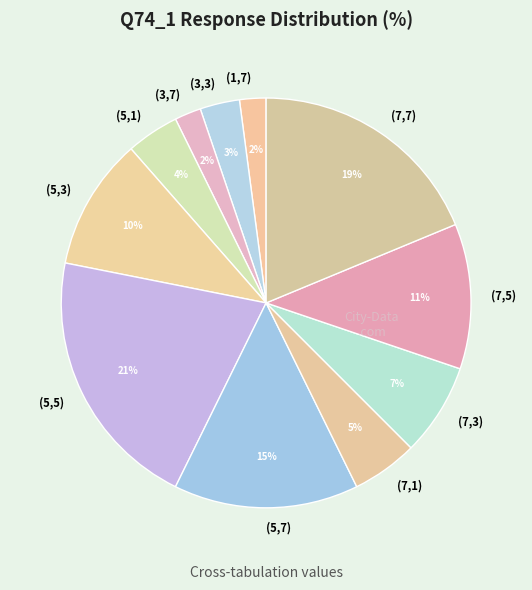

Combined, do (3,3) and (5,7) account for over 50%?

No